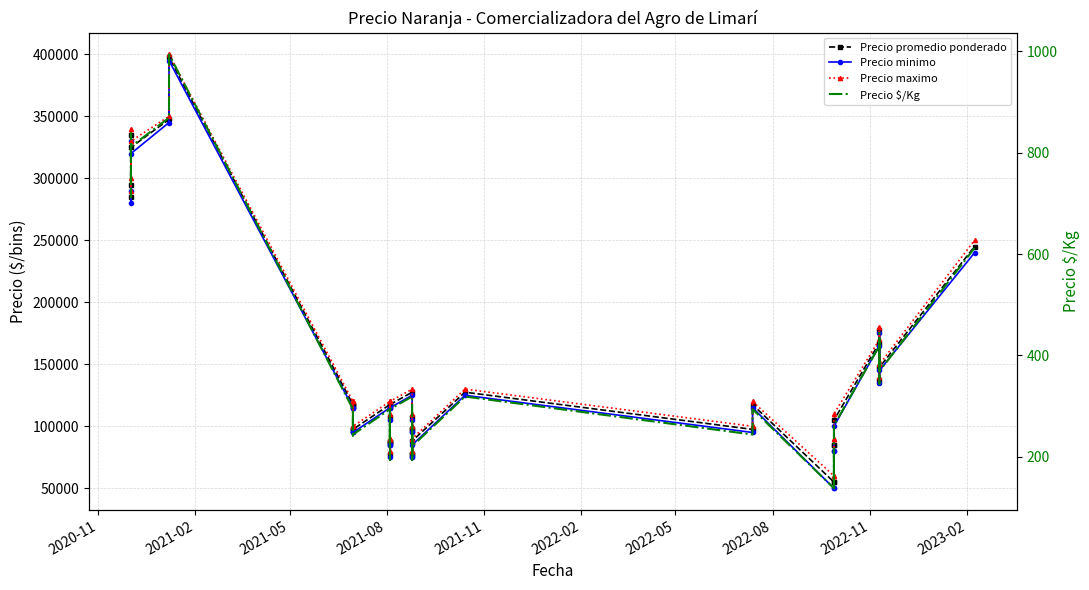

What is the sum of all Precio $/Kg values?

14269